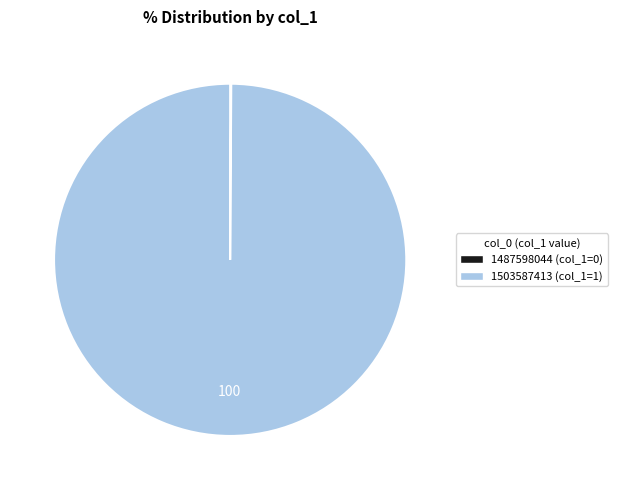

Which slice is the largest?

1503587413